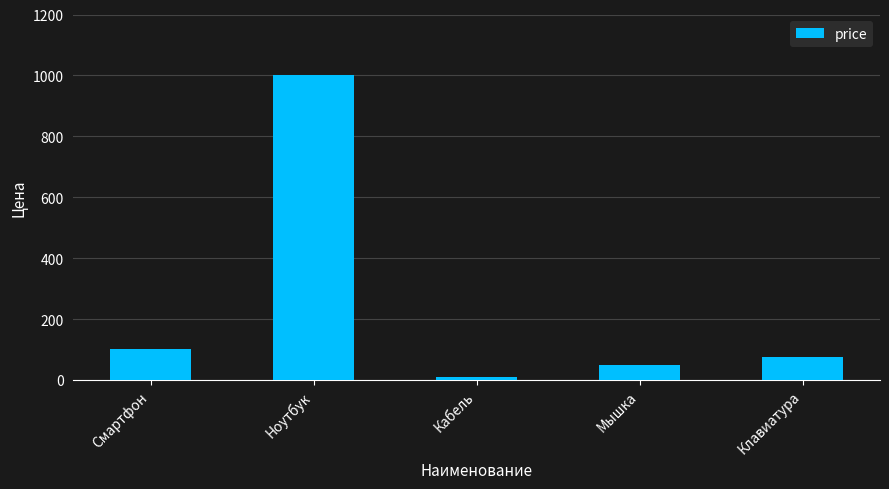

Which category has the lowest value across all series?

Кабель